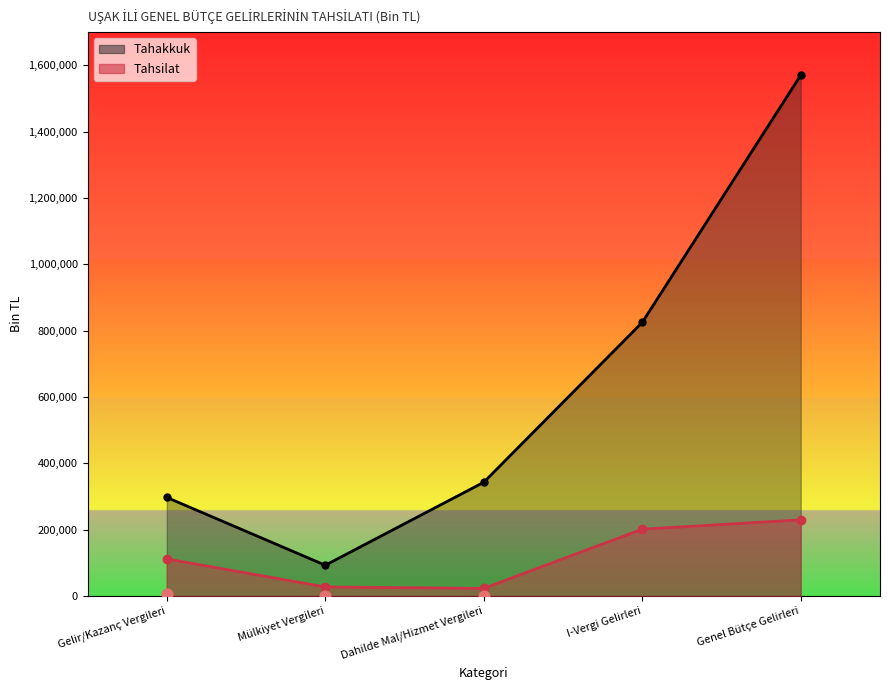

At how many categories does at least one series exceed 1031541?

1